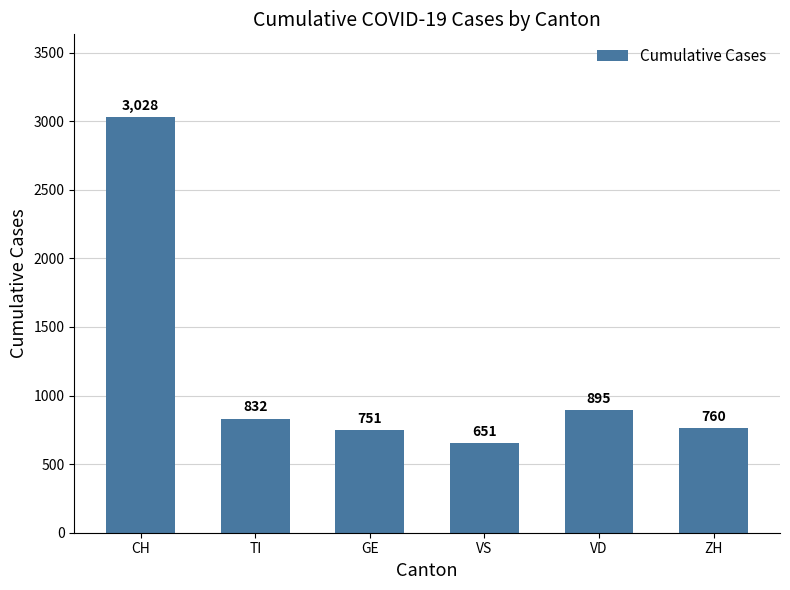

Approximately how many times larger is the value at VS compared to TI?

0.8